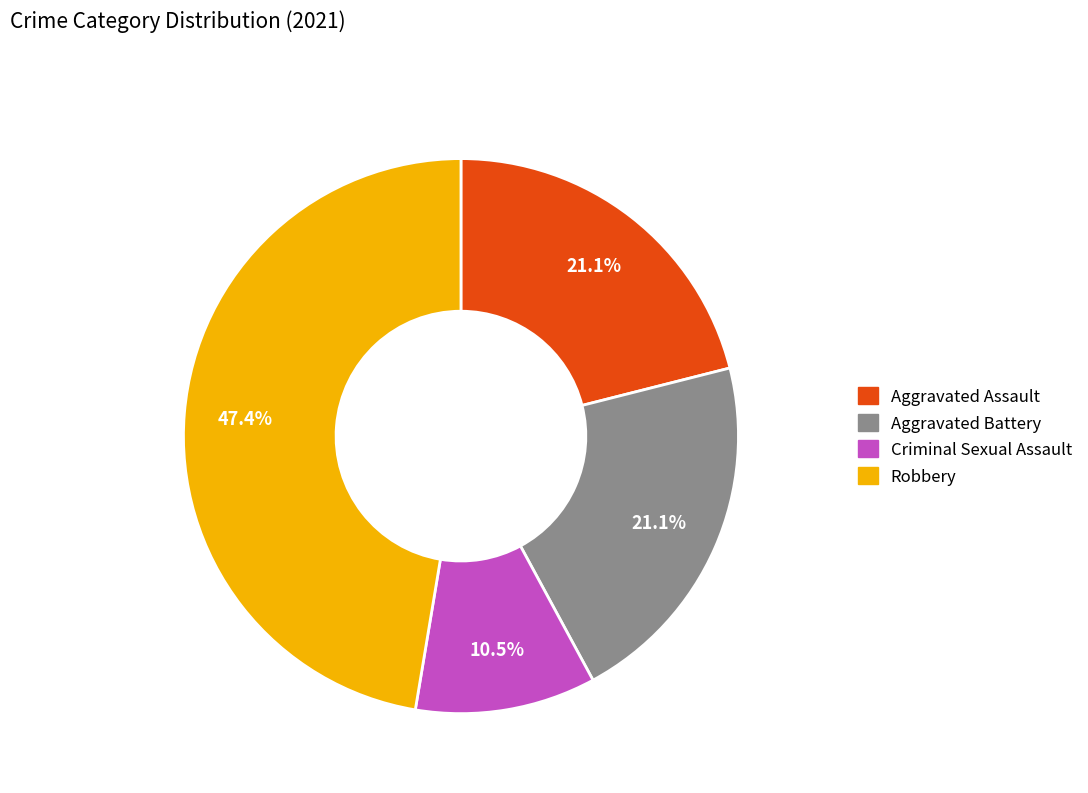

Do Robbery and Aggravated Assault together represent more than half of the pie?

Yes